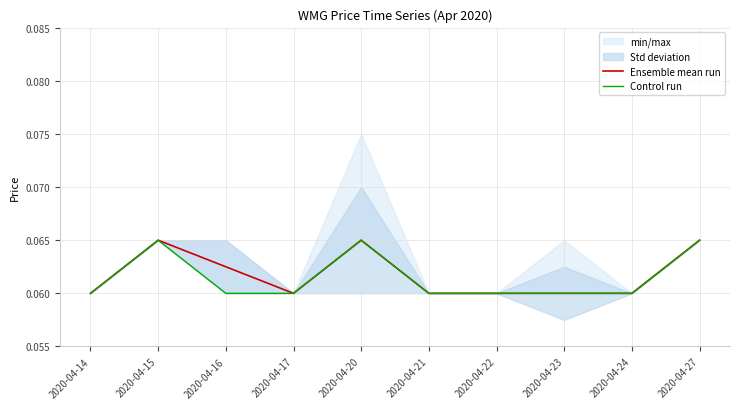

True or false: Ensemble mean run has more than 1 points higher than both neighbors.

True